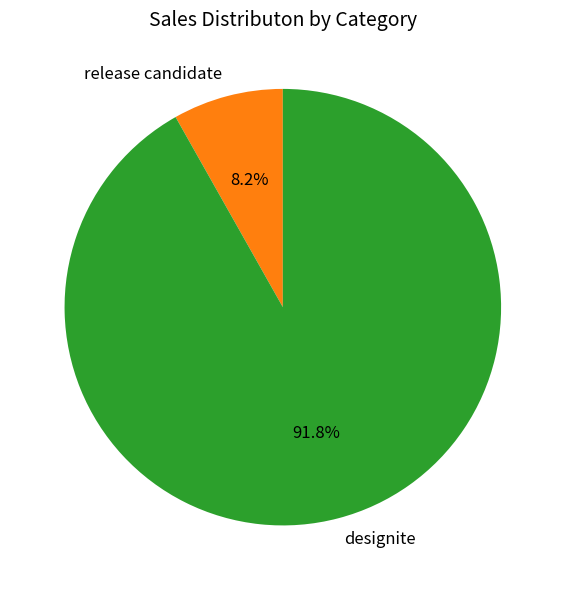

Which slice is the largest?

designite